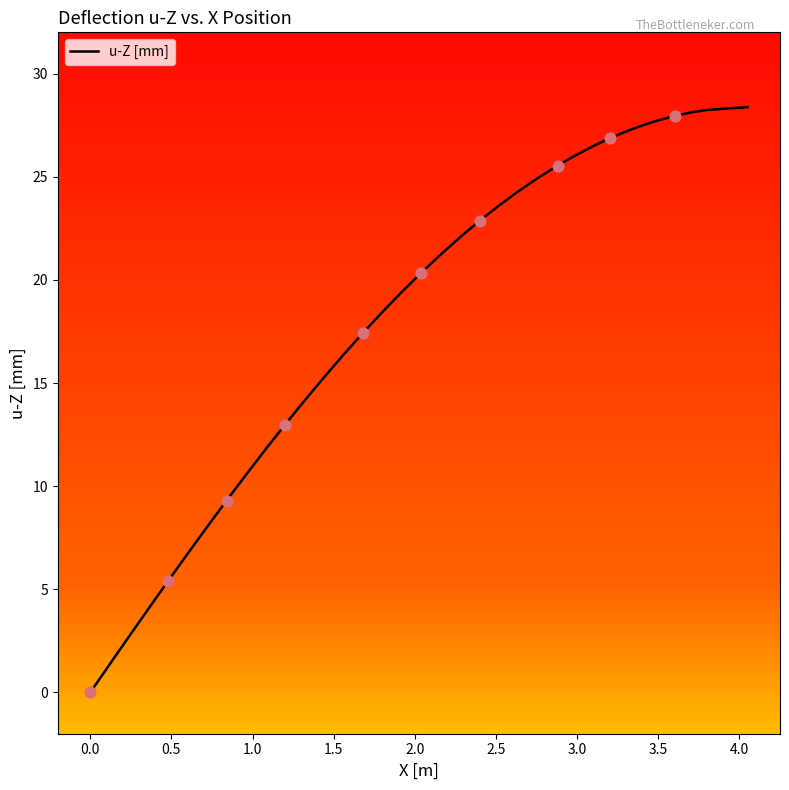

What is the greatest value displayed?

28.4